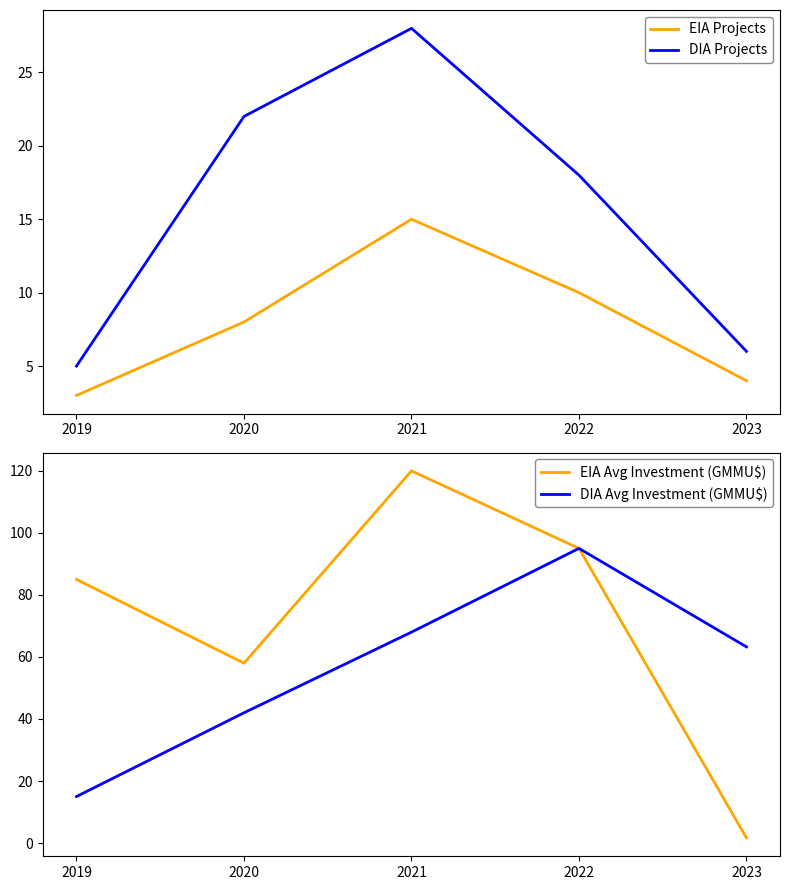

Reading left to right, transcribe all the data shown in this chart.

EIA Projects: 2019=3.0	2020=8.0	2021=15.0	2022=10.0	2023=4.0
DIA Projects: 2019=5.0	2020=22.0	2021=28.0	2022=18.0	2023=6.0
EIA Avg Investment (GMMU$): 2019=85.0	2020=58.0	2021=120.0	2022=95.0	2023=1.7
DIA Avg Investment (GMMU$): 2019=15.0	2020=42.0	2021=68.0	2022=95.0	2023=63.2